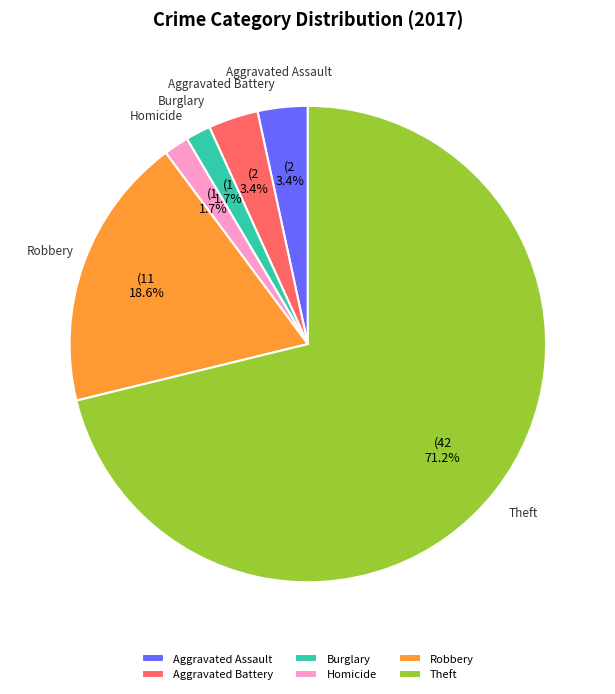

Between Homicide and Aggravated Battery, which is larger?

Aggravated Battery